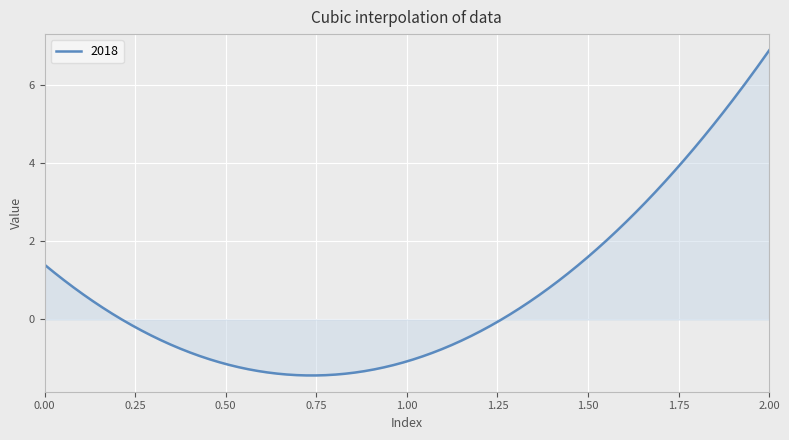

What is the difference between the maximum and minimum values?

8.3